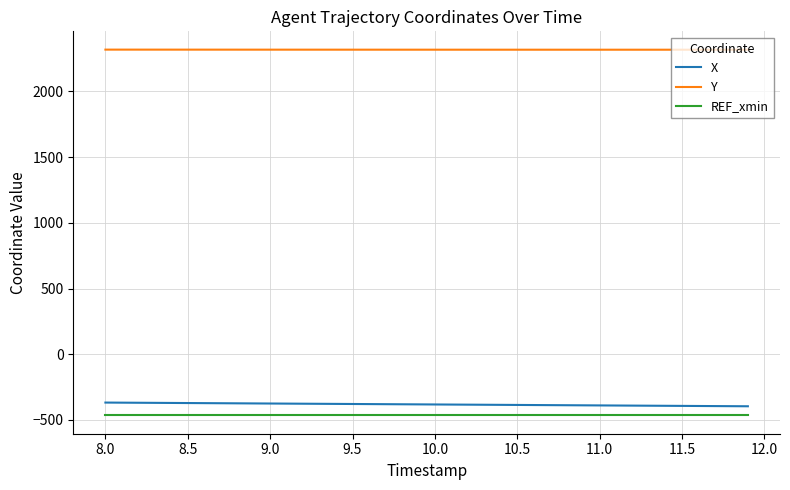

True or false: X and REF_xmin cross at least once.

False